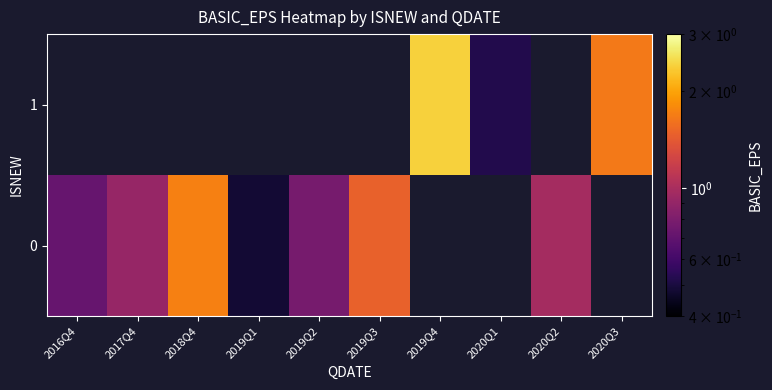

At how many categories does at least one series exceed 1?

4